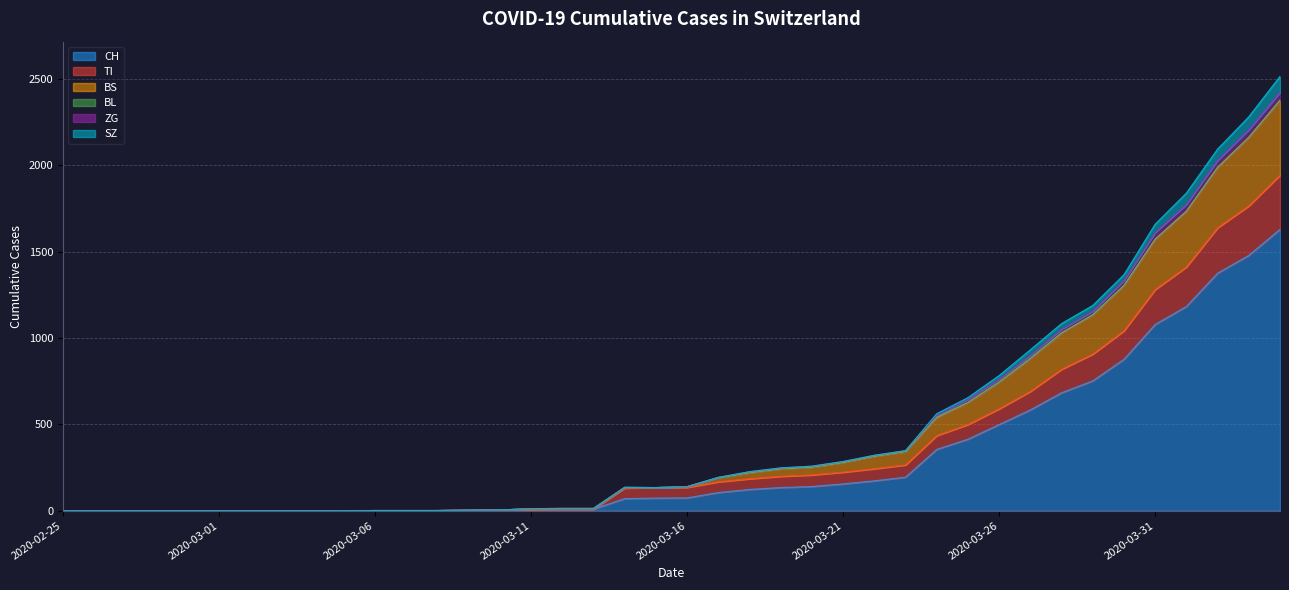

What is the maximum value for CH?

1630